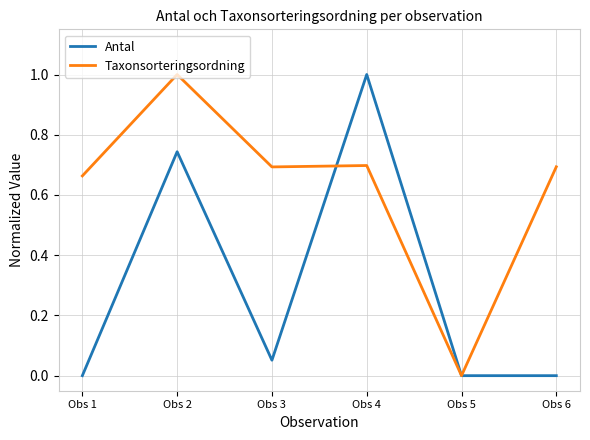

The value of Antal at Obs 1 is 0.4. True or false?

False